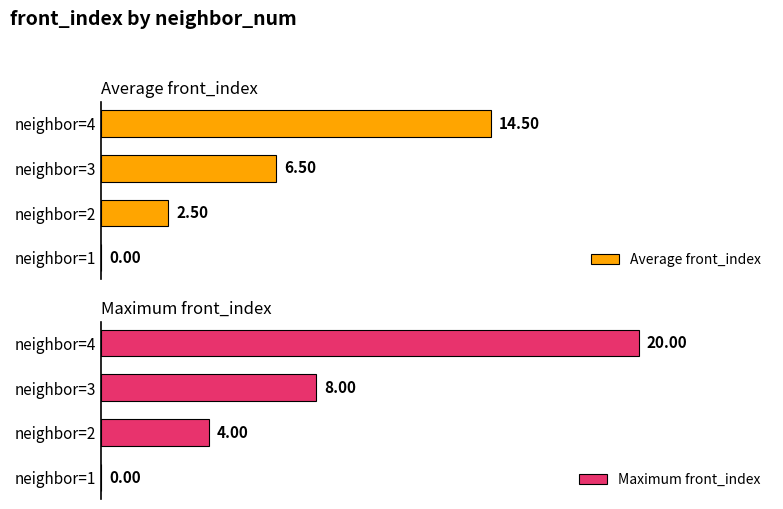

How many positive values does the Maximum front_index series have?

3